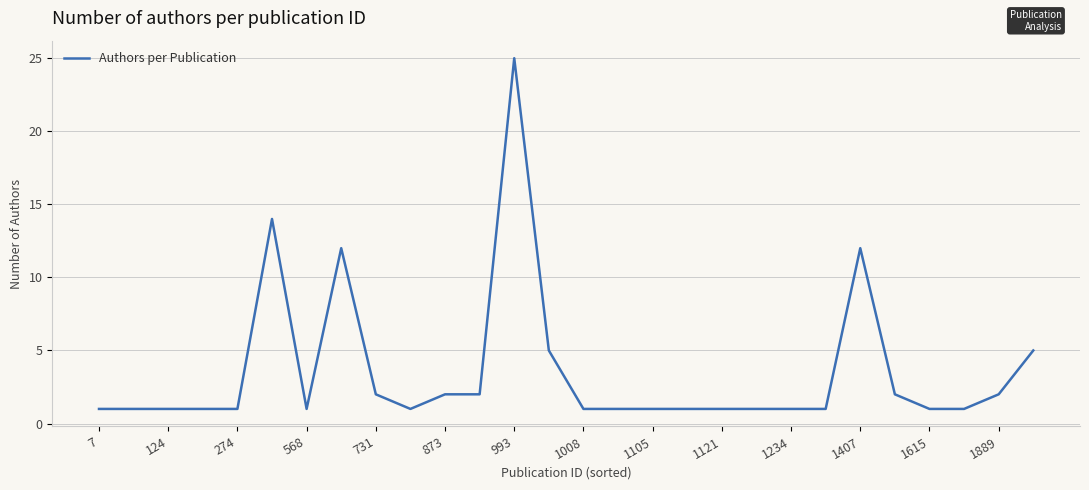

What is the difference between the maximum and minimum values?

24